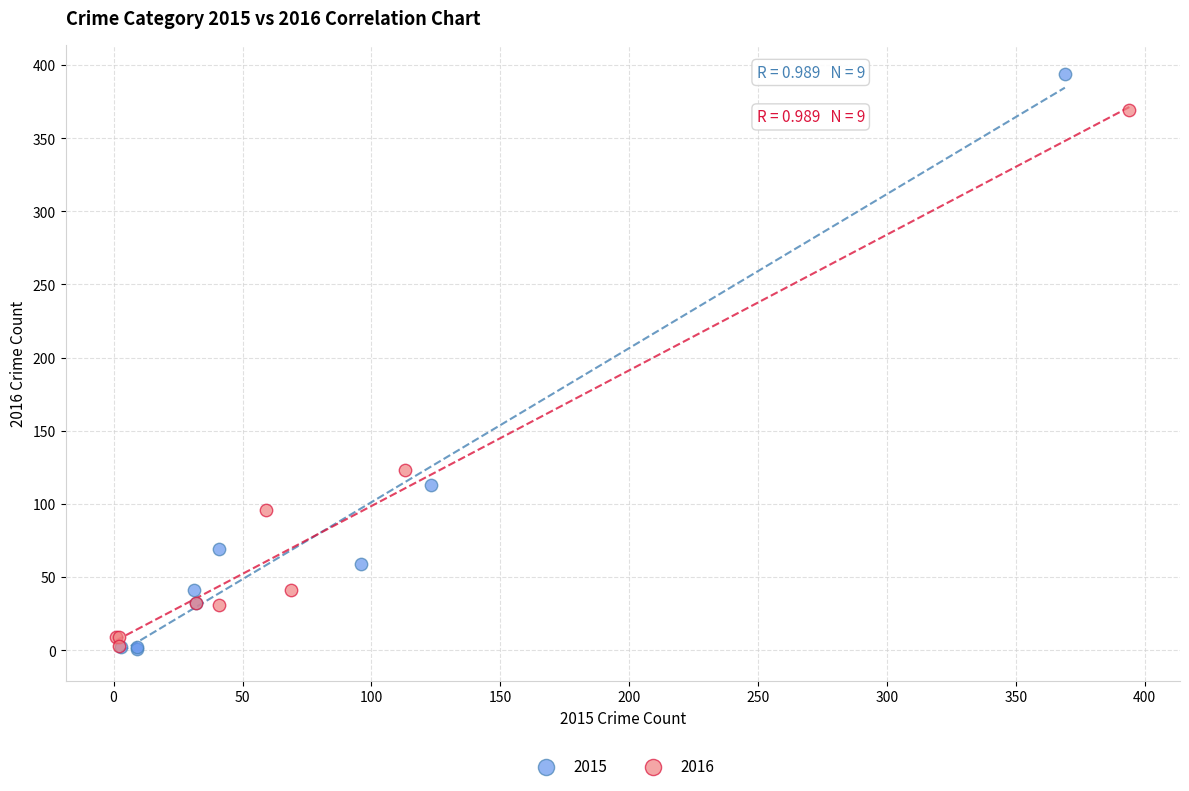

Which series reaches the maximum Y coordinate?

2015